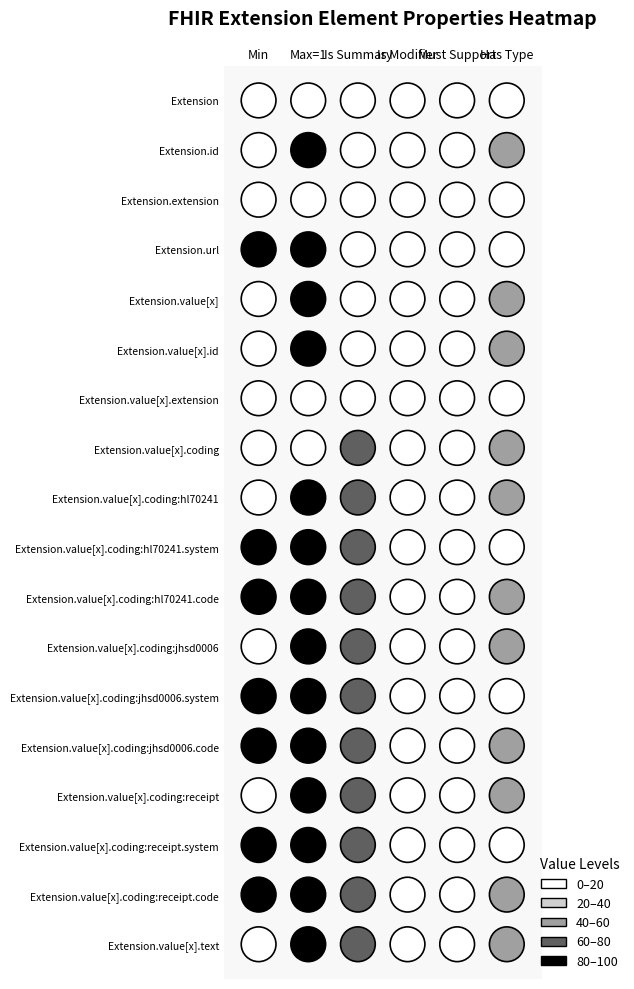

Is the value of Extension.value[x].id at 3 greater than the value of Extension.id at 3?

No